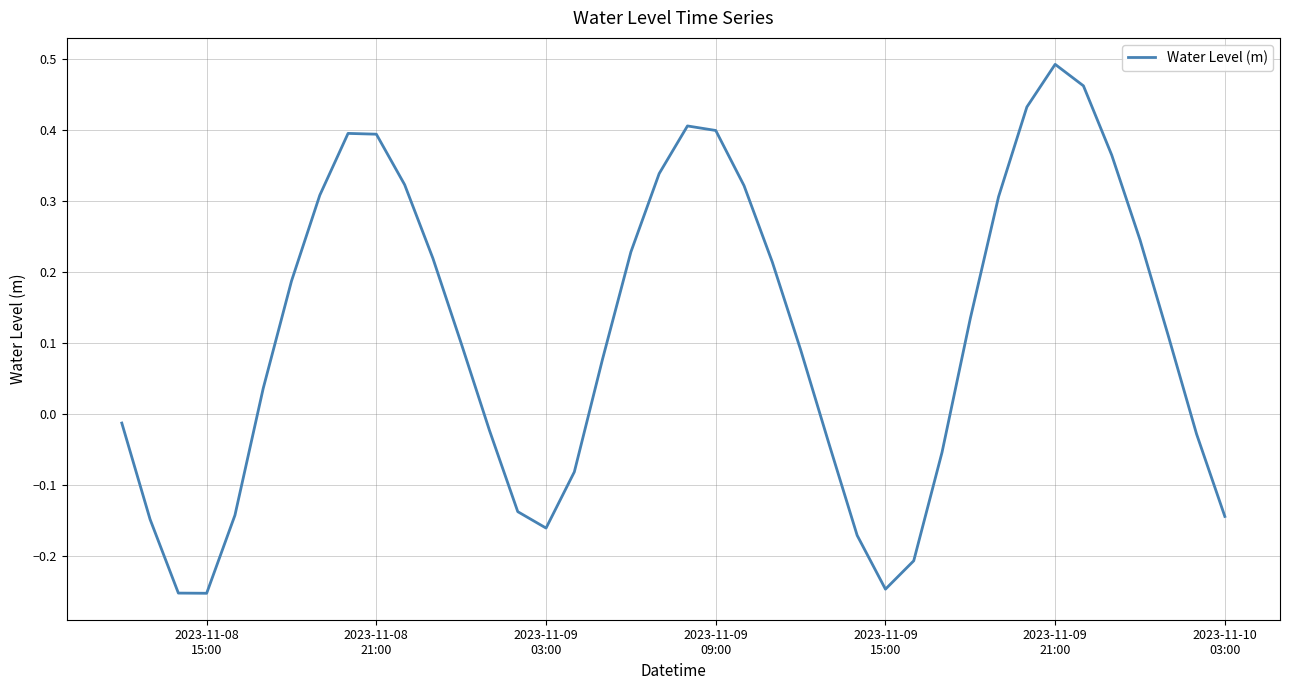

What is the difference between the maximum and minimum values?

0.7